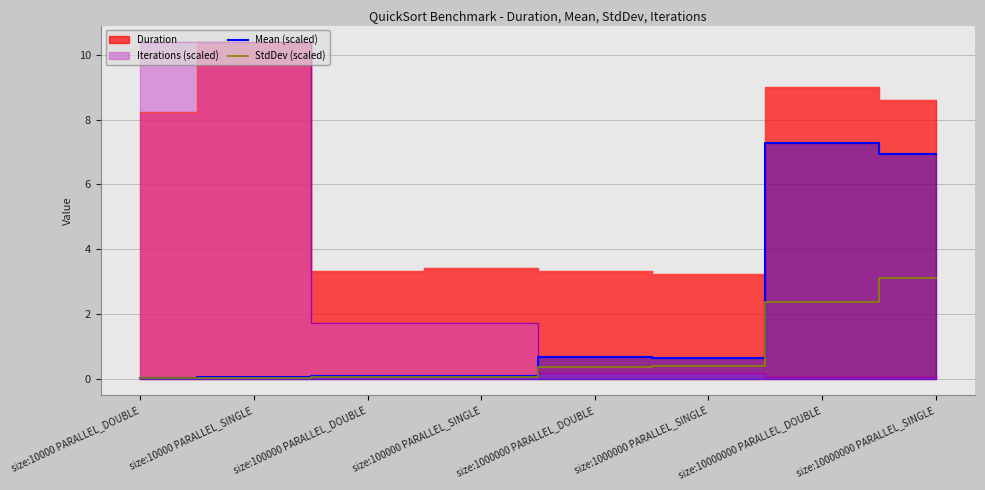

The value of Mean (scaled) at size:10000 PARALLEL_SINGLE is 0.0. True or false?

True